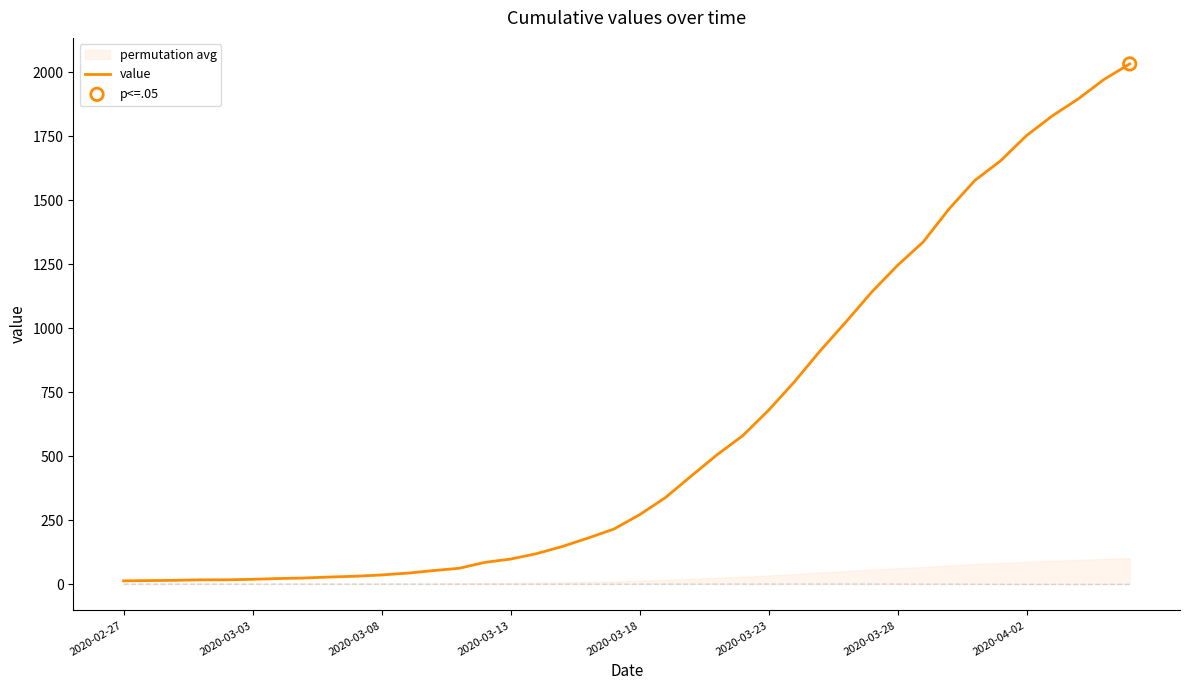

What is the change in value from 9 to 17?

+116